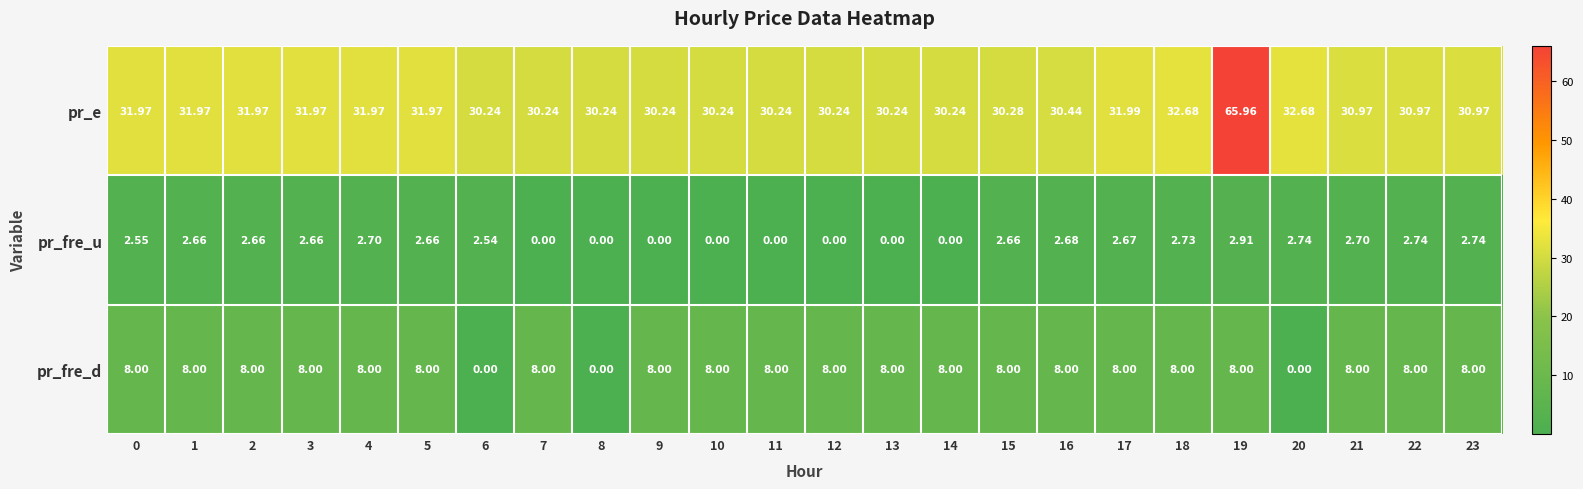

How many categories are shown in the chart?

24